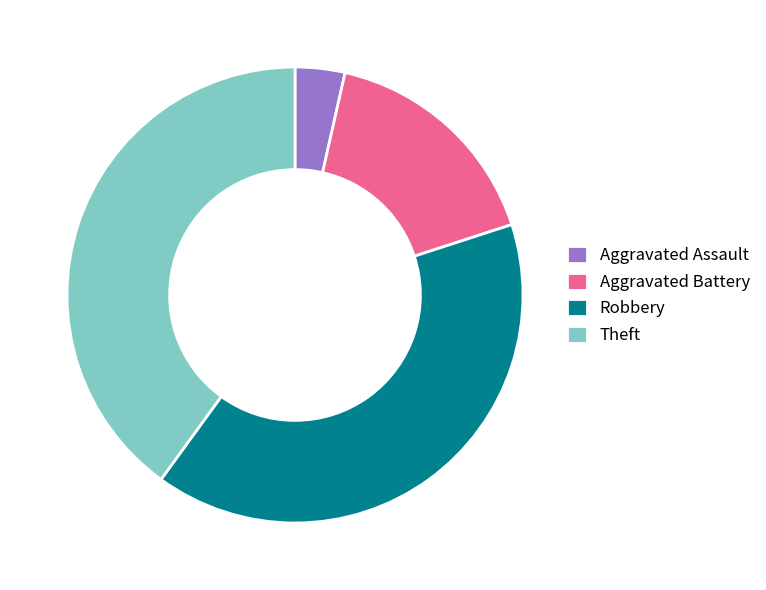

How many slices are in this pie chart?

4